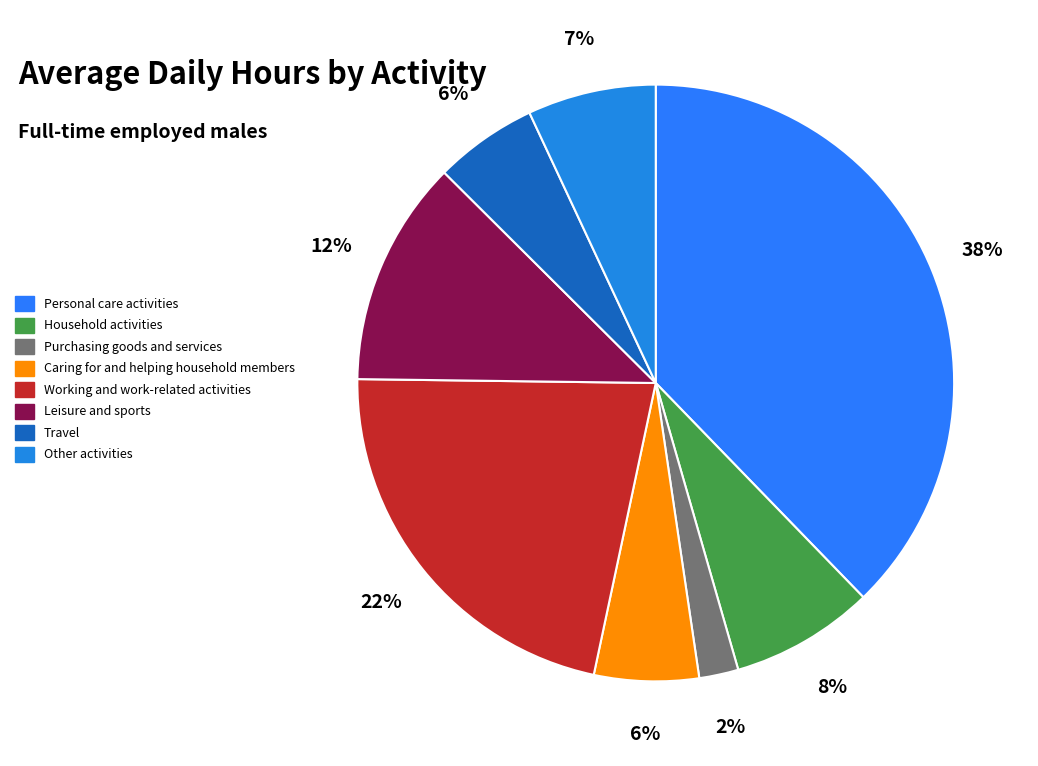

Do Purchasing goods and services and Other activities together represent more than half of the pie?

No